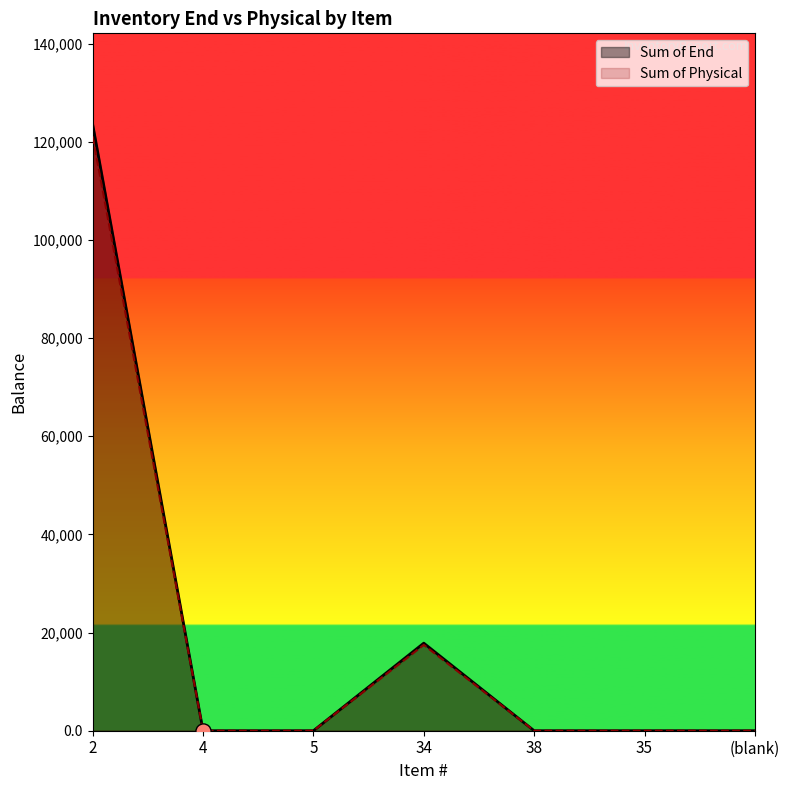

Which series reaches the maximum Y coordinate?

Sum of End